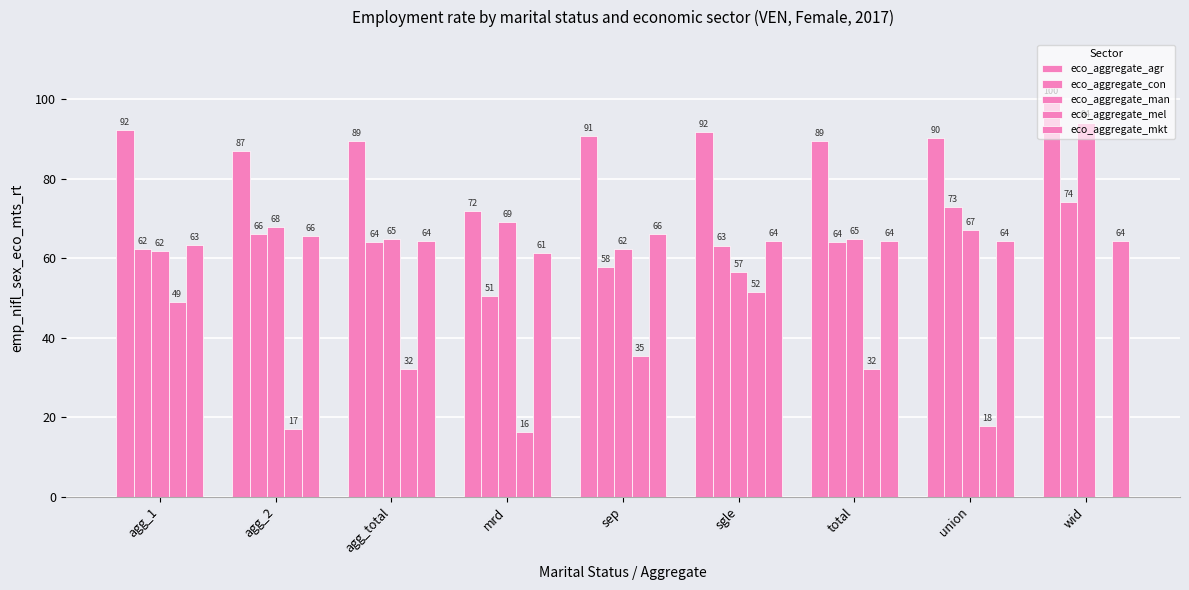

Reading left to right, list all the values displayed in this chart.

eco_aggregate_agr: agg_1=92.3	agg_2=87.0	agg_total=89.5	mrd=72.0	sep=90.7	sgle=91.9	total=89.5	union=90.4	wid=100.0
eco_aggregate_con: agg_1=62.3	agg_2=66.2	agg_total=64.0	mrd=50.5	sep=57.8	sgle=63.2	total=64.0	union=72.9	wid=74.1
eco_aggregate_man: agg_1=61.8	agg_2=67.9	agg_total=64.9	mrd=69.2	sep=62.3	sgle=56.6	total=64.9	union=67.1	wid=94.2
eco_aggregate_mel: agg_1=48.9	agg_2=17.0	agg_total=32.2	mrd=16.3	sep=35.3	sgle=51.6	total=32.2	union=17.7	wid=0.0
eco_aggregate_mkt: agg_1=63.2	agg_2=65.6	agg_total=64.4	mrd=61.4	sep=66.2	sgle=64.4	total=64.4	union=64.4	wid=64.4